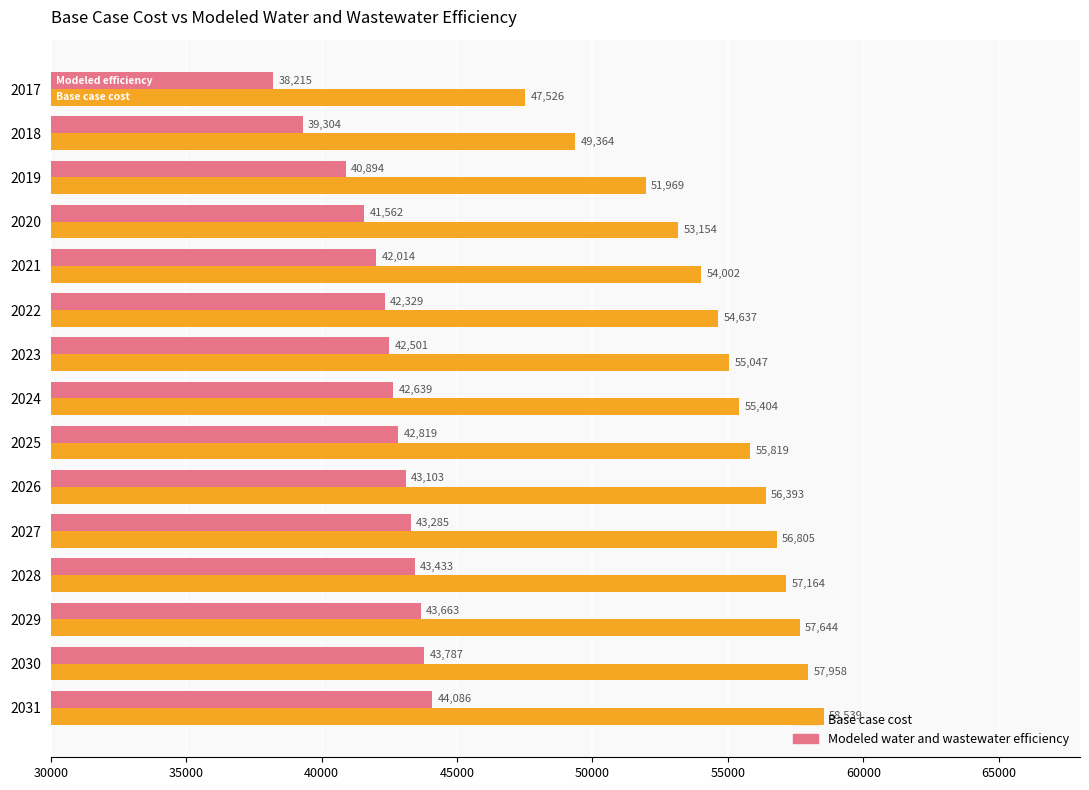

Where is Base case cost nearest to the value 53032?

2020